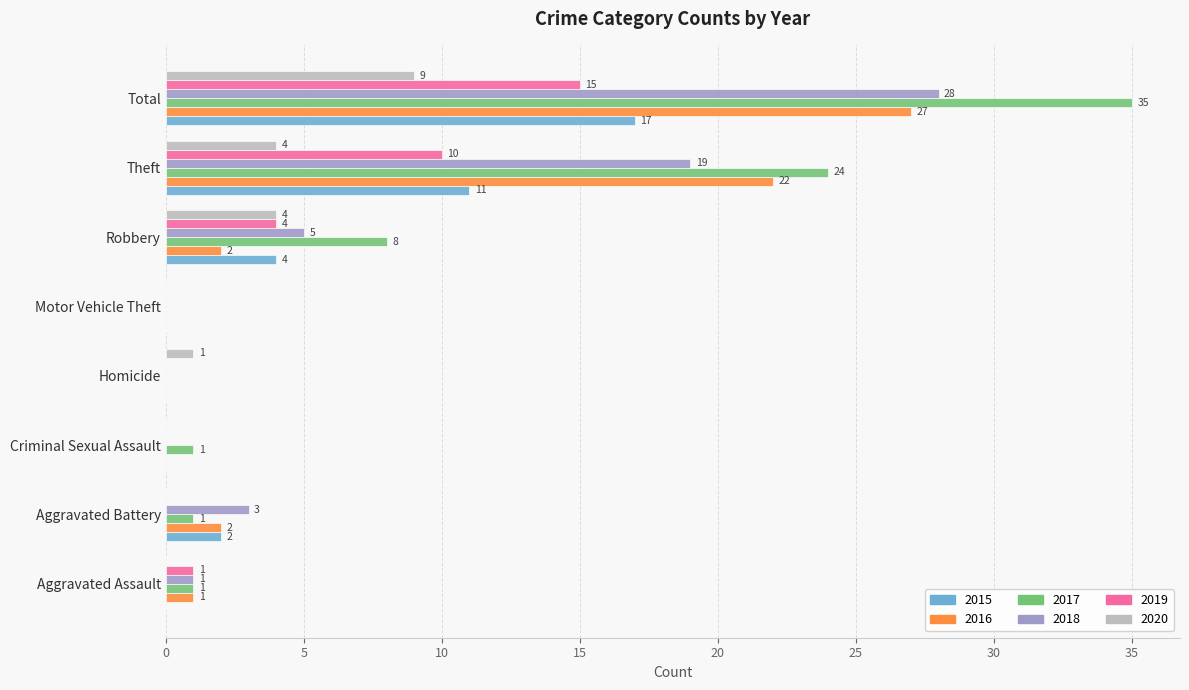

What is the sum of the 2016 values at Total and Homicide?

27